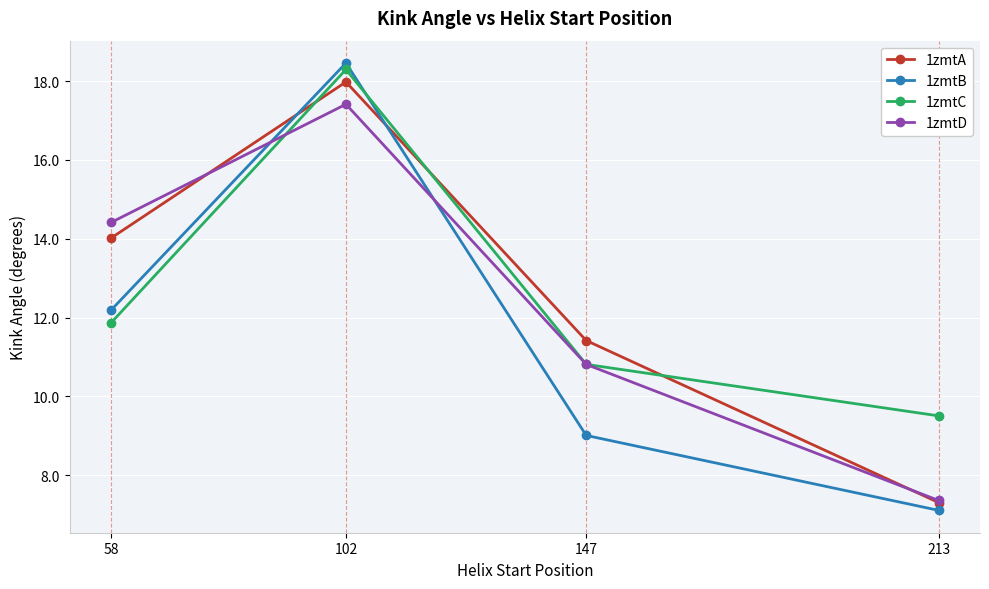

Is the value of 1zmtD at 213 greater than the value of 1zmtC at 147?

No